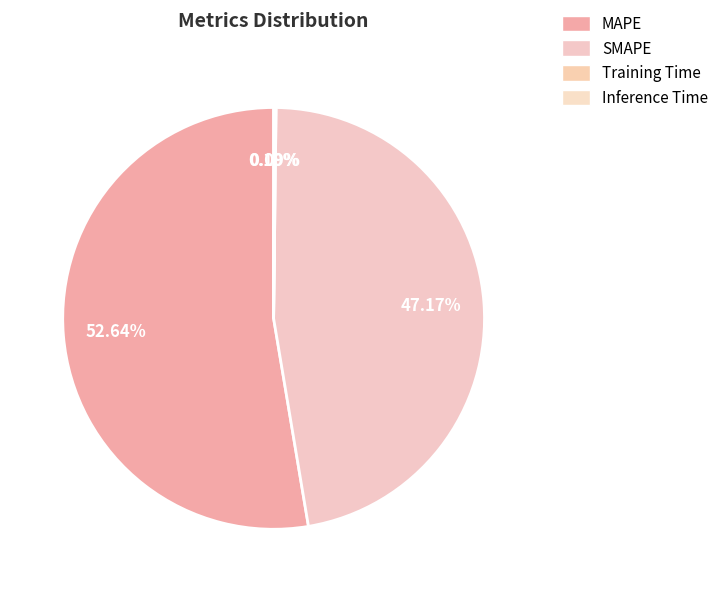

Is Training Time the majority of the pie?

No